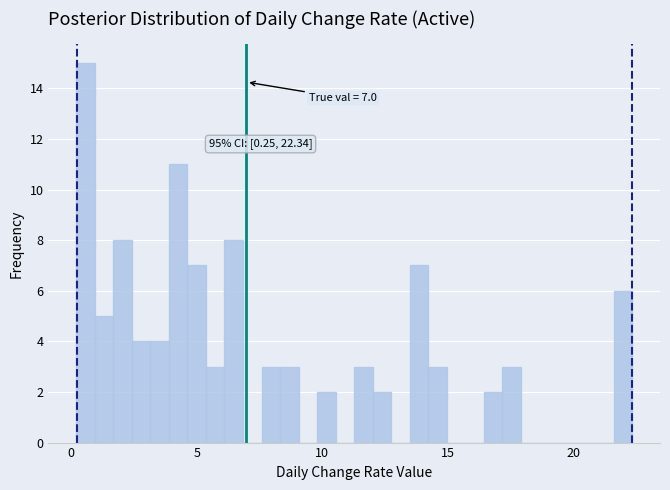

Read against the x-axis, roughly where is the centre of the tallest bar?

0.5